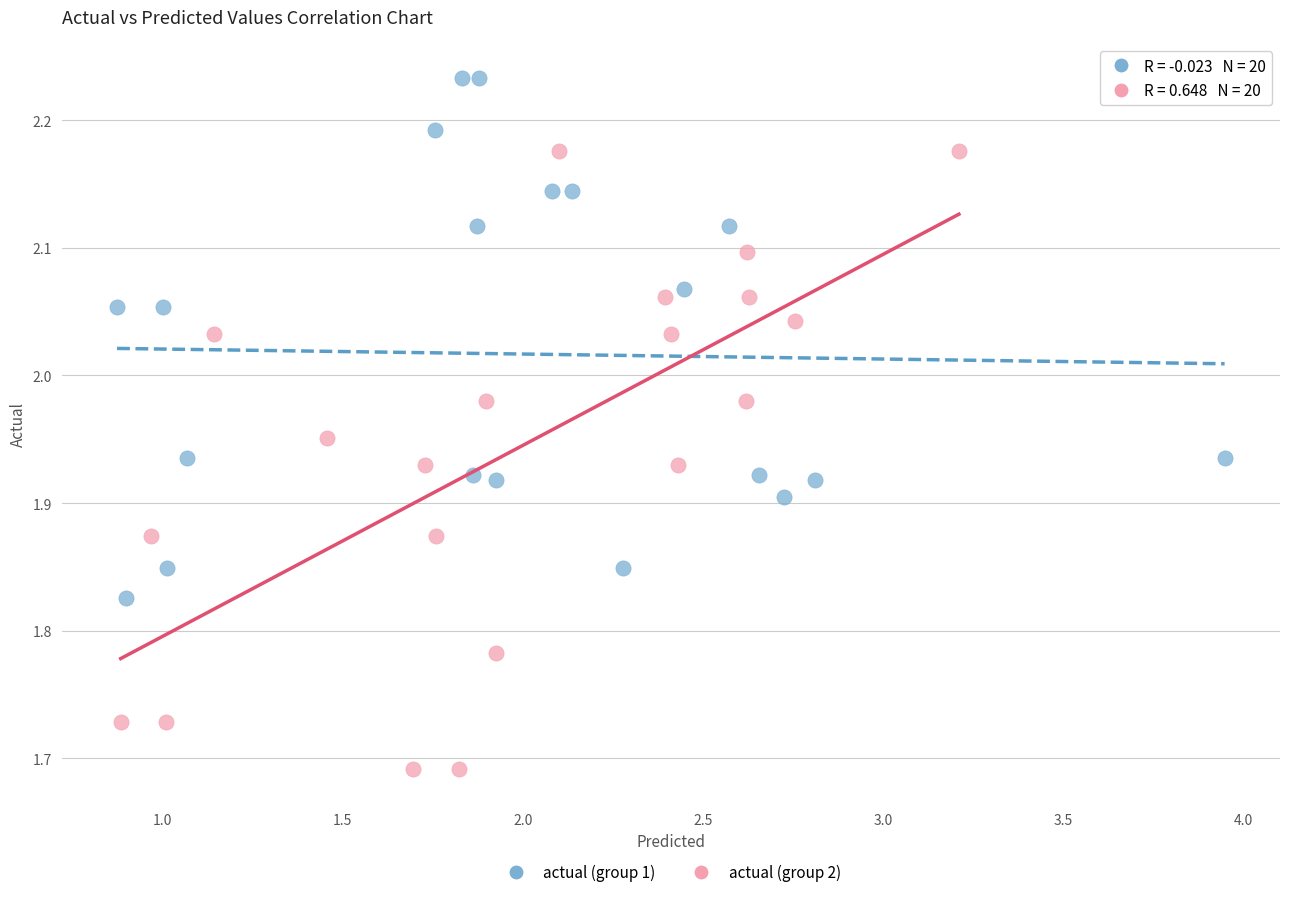

Which series reaches the minimum Y coordinate?

actual (group 2)